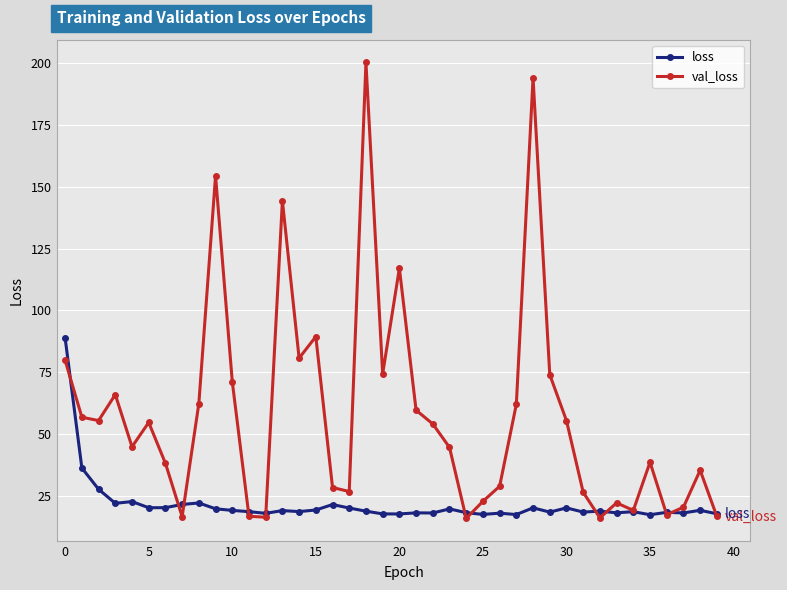

Which series has the widest spread of values?

val_loss